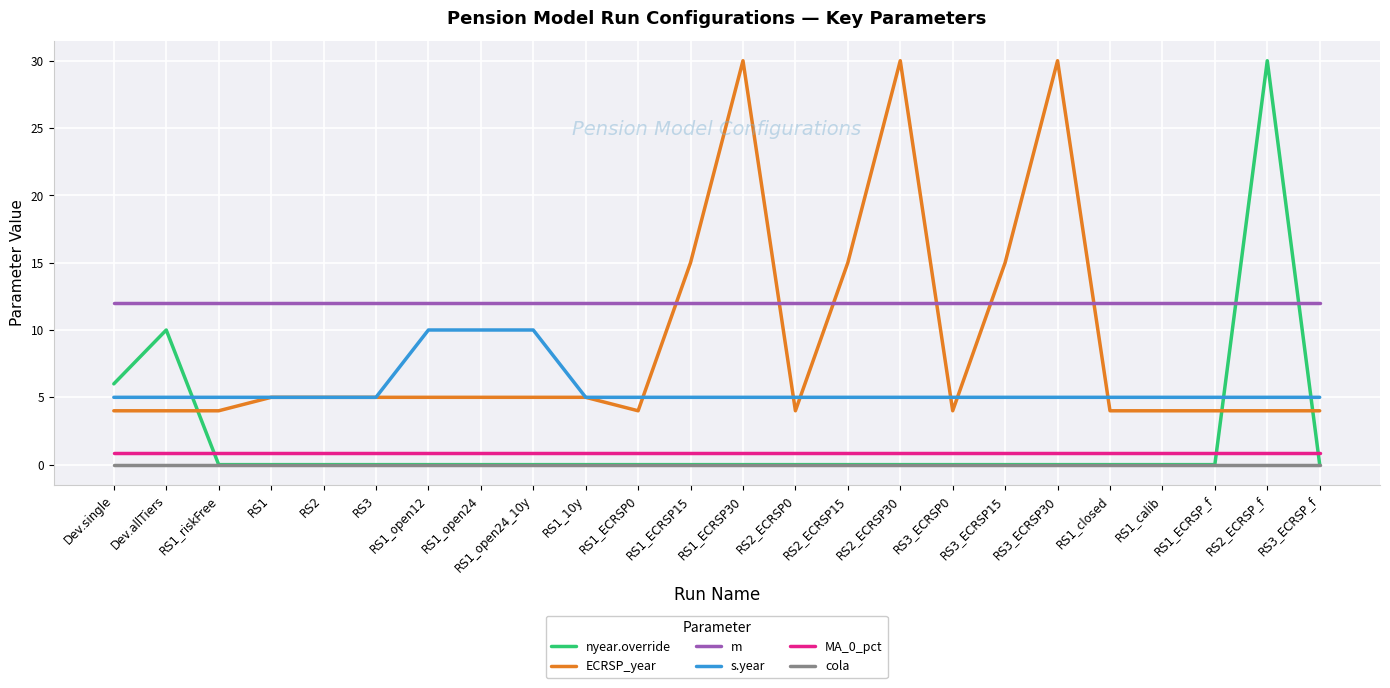

True or false: ECRSP_year and m intersect in this chart.

True